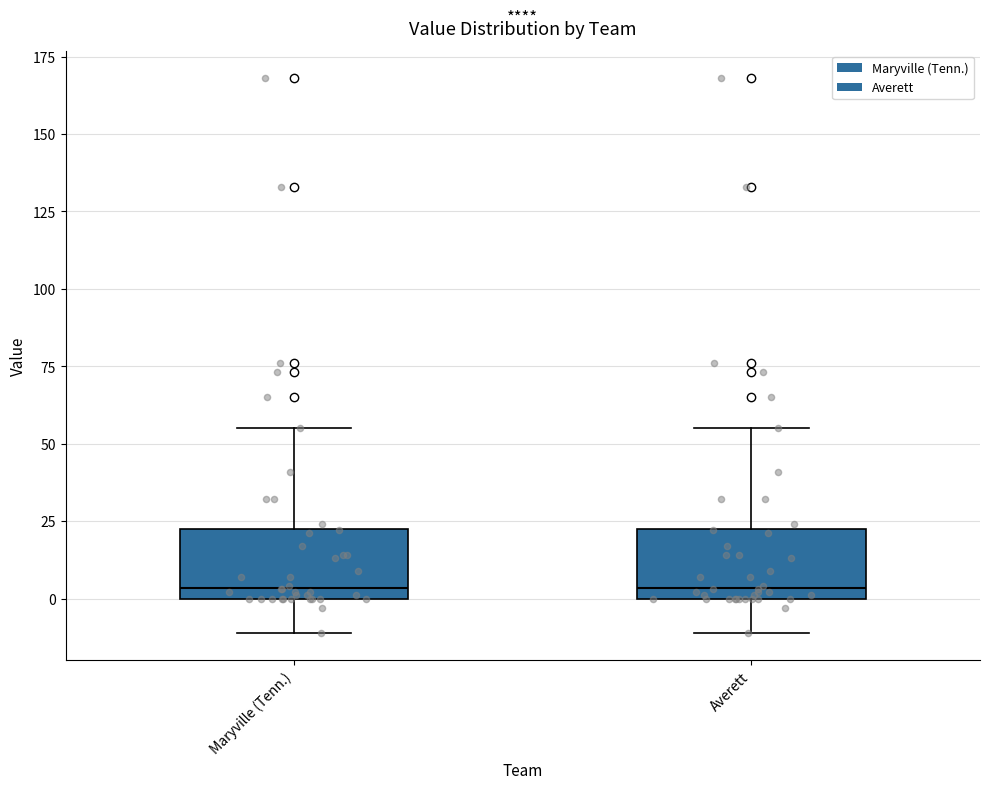

Reading left to right, transcribe this box plot: for each box, give where its median line is, the range the box spans, and where its two whiskers end, as read against the y-axis. The values are not printed on the chart, so give them approximately, as read against the axis.

Maryville (Tenn.): median 5, box 0 to 25, whiskers -10 to 55
Averett: median 5, box 0 to 25, whiskers -10 to 55